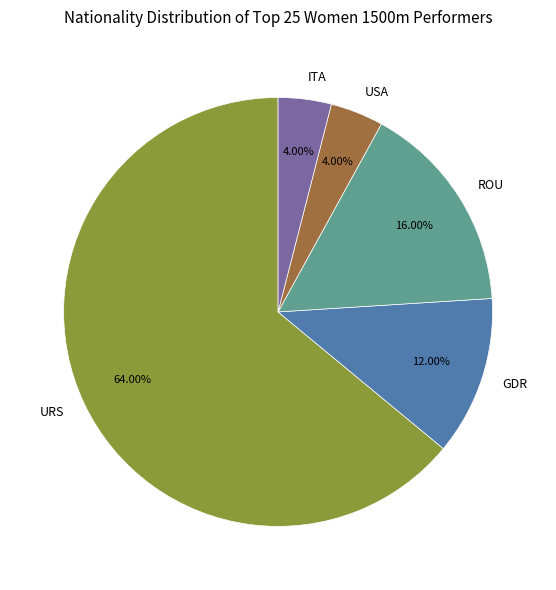

How many segments does this pie chart have?

5